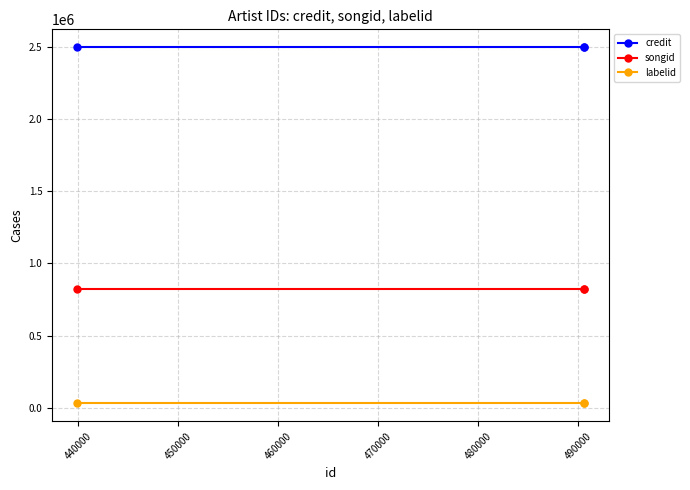

What is the lowest value of the labelid series?

30264